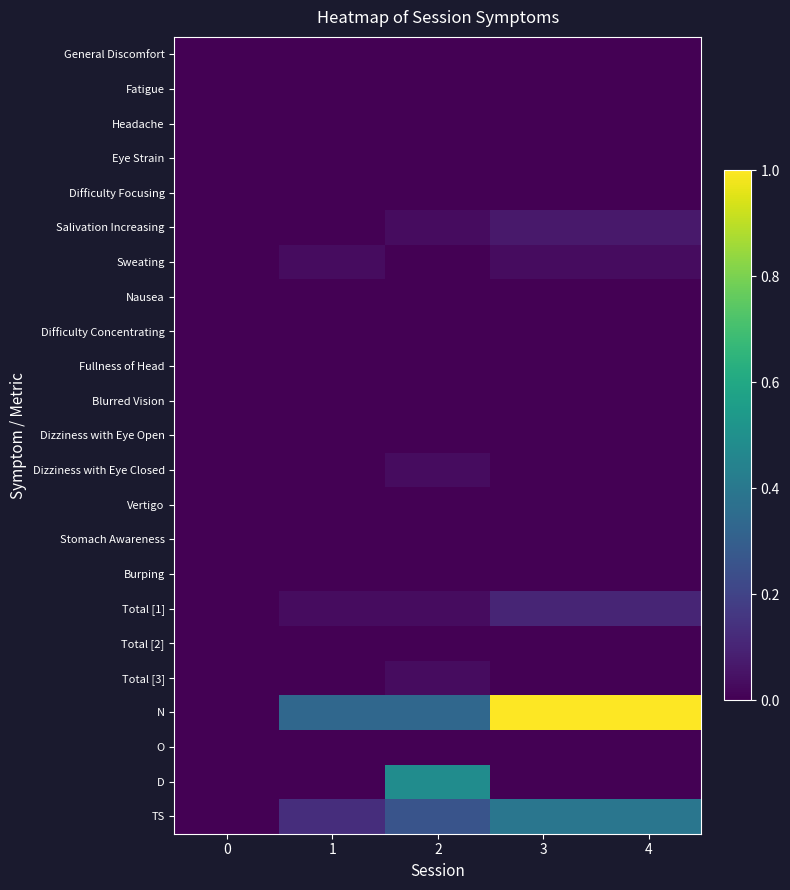

Reading right to left, extract all data points from this chart.

General Discomfort: 4=0.0	3=0.0	2=0.0	1=0.0	0=0.0
Fatigue: 4=0.0	3=0.0	2=0.0	1=0.0	0=0.0
Headache: 4=0.0	3=0.0	2=0.0	1=0.0	0=0.0
Eye Strain: 4=0.0	3=0.0	2=0.0	1=0.0	0=0.0
Difficulty Focusing: 4=0.0	3=0.0	2=0.0	1=0.0	0=0.0
Salivation Increasing: 4=0.1	3=0.1	2=0.0	1=0.0	0=0.0
Sweating: 4=0.0	3=0.0	2=0.0	1=0.0	0=0.0
Nausea: 4=0.0	3=0.0	2=0.0	1=0.0	0=0.0
Difficulty Concentrating: 4=0.0	3=0.0	2=0.0	1=0.0	0=0.0
Fullness of Head: 4=0.0	3=0.0	2=0.0	1=0.0	0=0.0
Blurred Vision: 4=0.0	3=0.0	2=0.0	1=0.0	0=0.0
Dizziness with Eye Open: 4=0.0	3=0.0	2=0.0	1=0.0	0=0.0
Dizziness with Eye Closed: 4=0.0	3=0.0	2=0.0	1=0.0	0=0.0
Vertigo: 4=0.0	3=0.0	2=0.0	1=0.0	0=0.0
Stomach Awareness: 4=0.0	3=0.0	2=0.0	1=0.0	0=0.0
Burping: 4=0.0	3=0.0	2=0.0	1=0.0	0=0.0
Total [1]: 4=0.1	3=0.1	2=0.0	1=0.0	0=0.0
Total [2]: 4=0.0	3=0.0	2=0.0	1=0.0	0=0.0
Total [3]: 4=0.0	3=0.0	2=0.0	1=0.0	0=0.0
N: 4=1.0	3=1.0	2=0.3	1=0.3	0=0.0
O: 4=0.0	3=0.0	2=0.0	1=0.0	0=0.0
D: 4=0.0	3=0.0	2=0.5	1=0.0	0=0.0
TS: 4=0.4	3=0.4	2=0.3	1=0.1	0=0.0